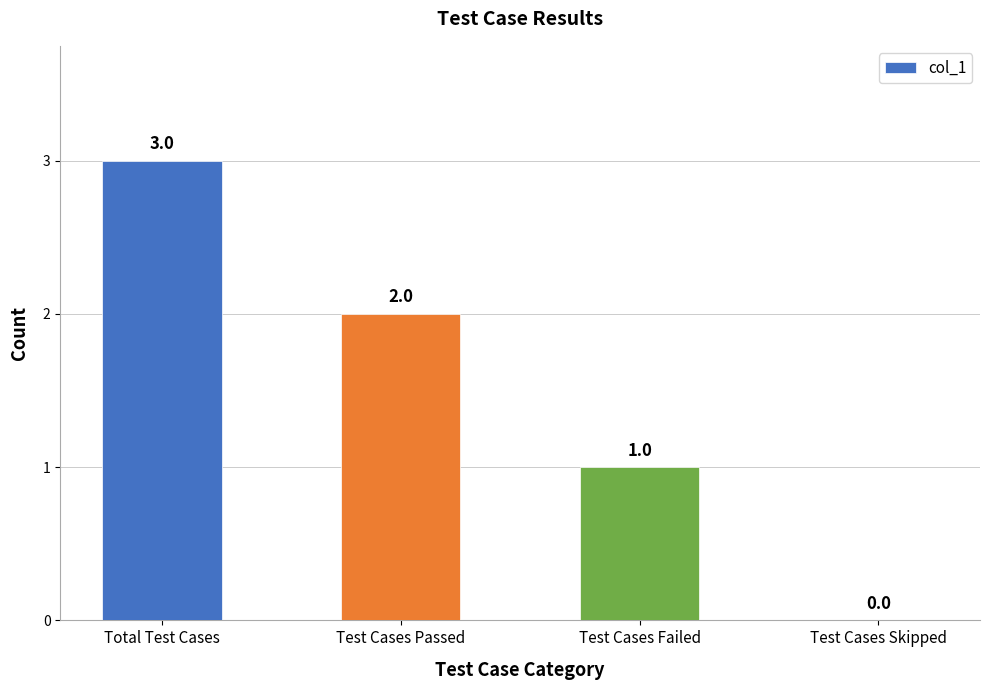

What is the change in value from Total Test Cases to Test Cases Skipped?

-3